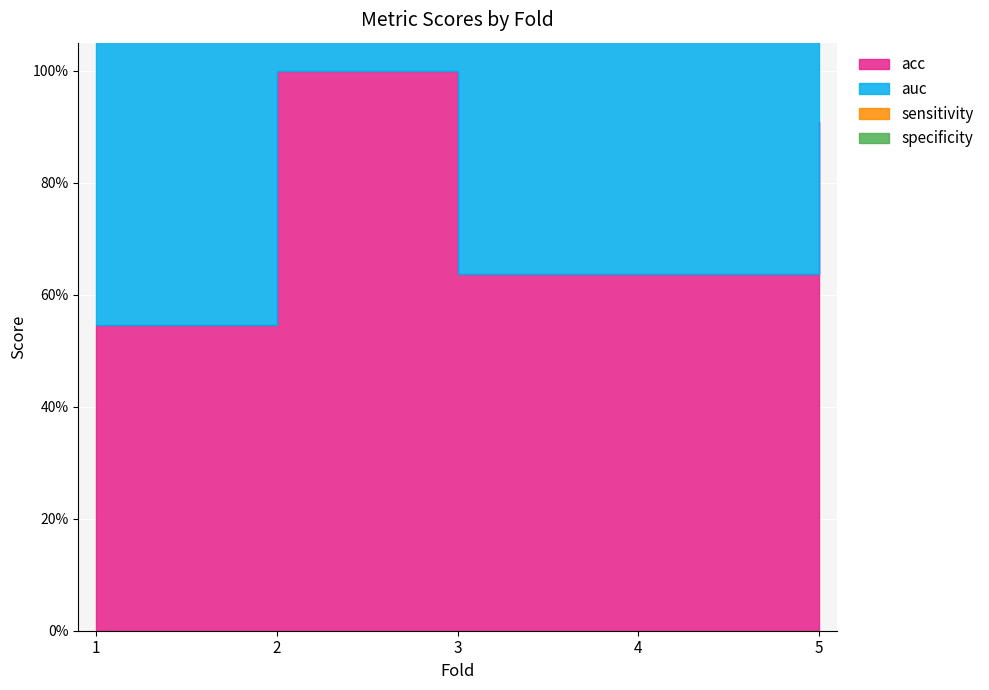

How many intersections are there between specificity and sensitivity?

1